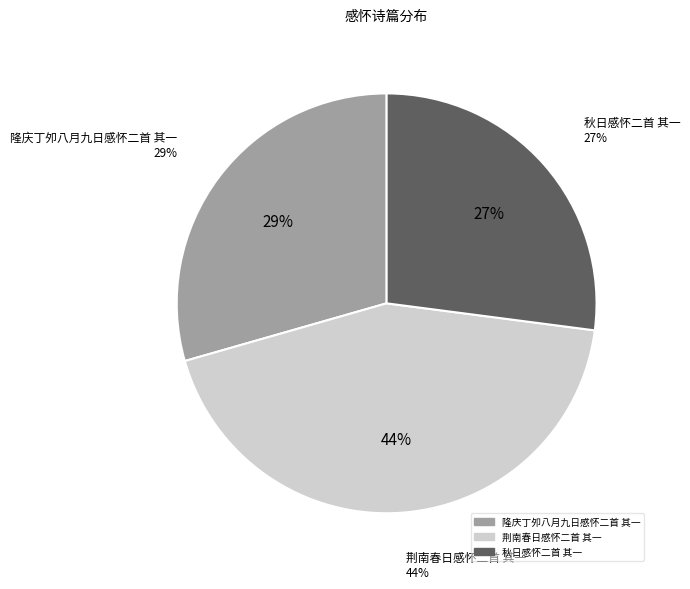

Count the number of slices in the pie.

3